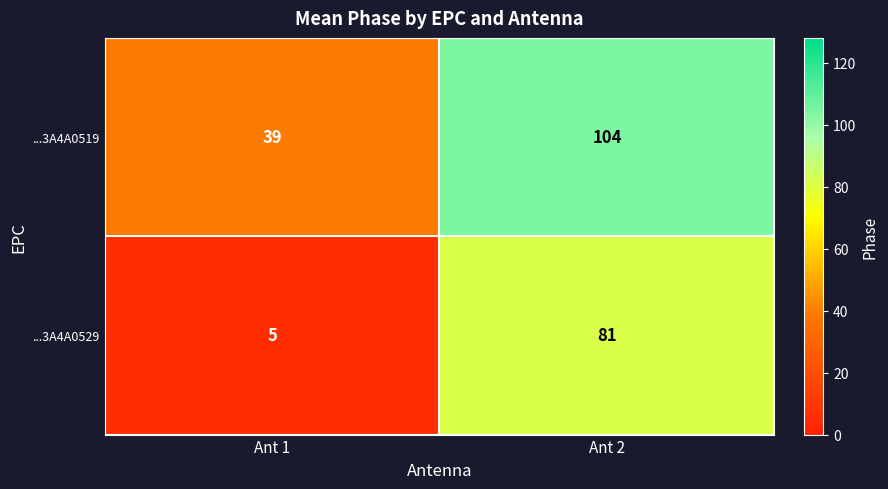

What is the total value across all series at Ant 2?

185